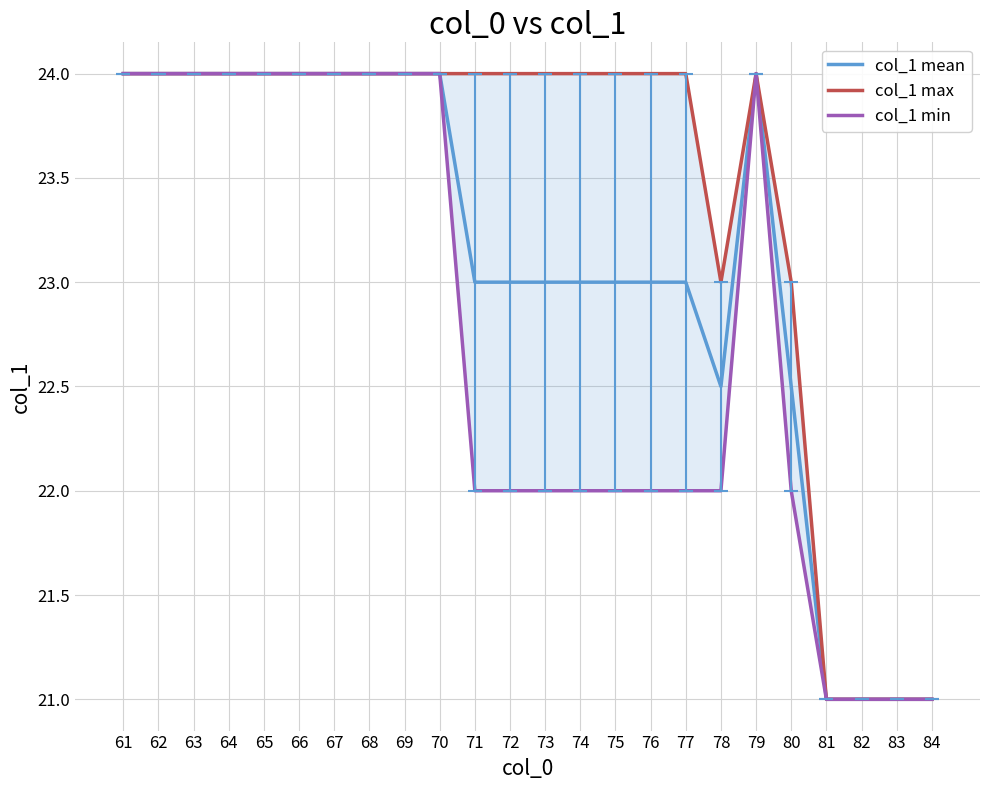

Which category has the highest value in the col_1 max series?

61